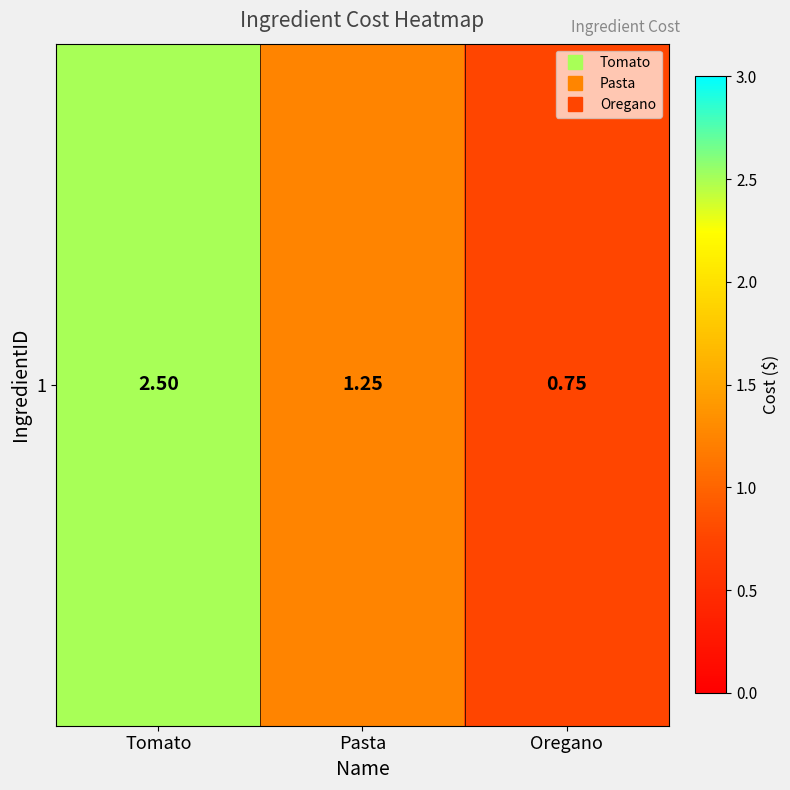

What is the sum of the values at Tomato and Oregano?

3.2